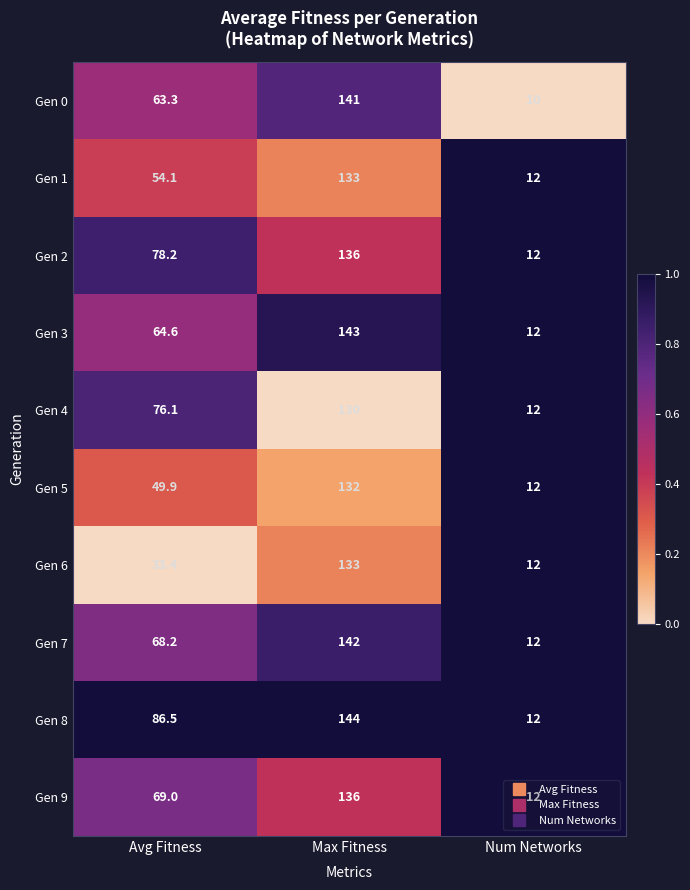

What value does the Gen 0 series have at Max Fitness?

141.0